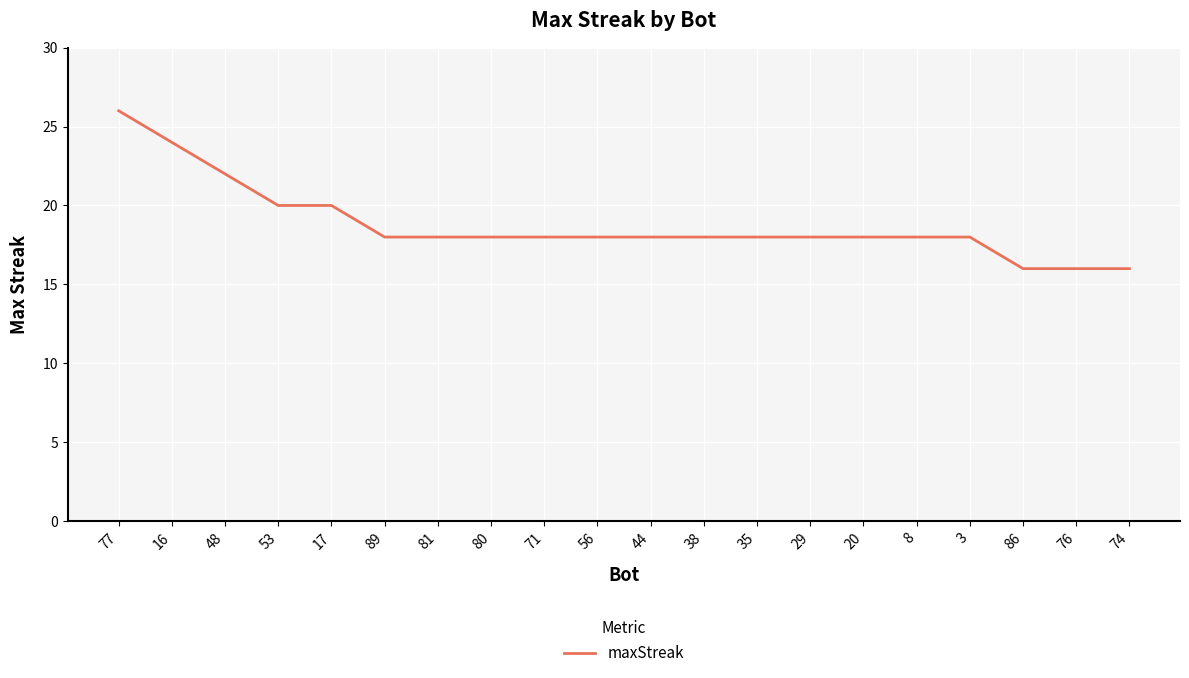

Which label corresponds to the largest value in the chart?

77